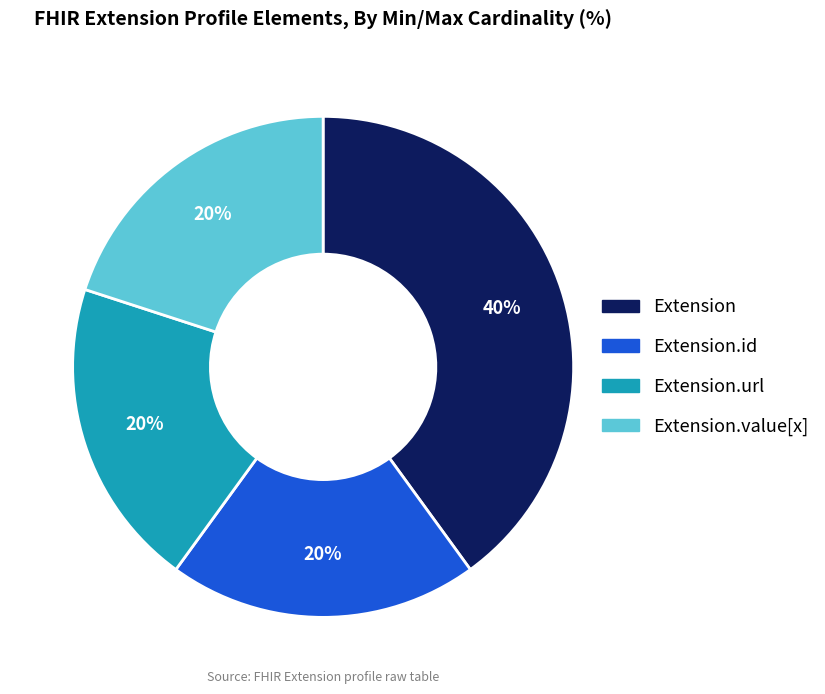

To the nearest percent, what is the average slice percentage?

25%